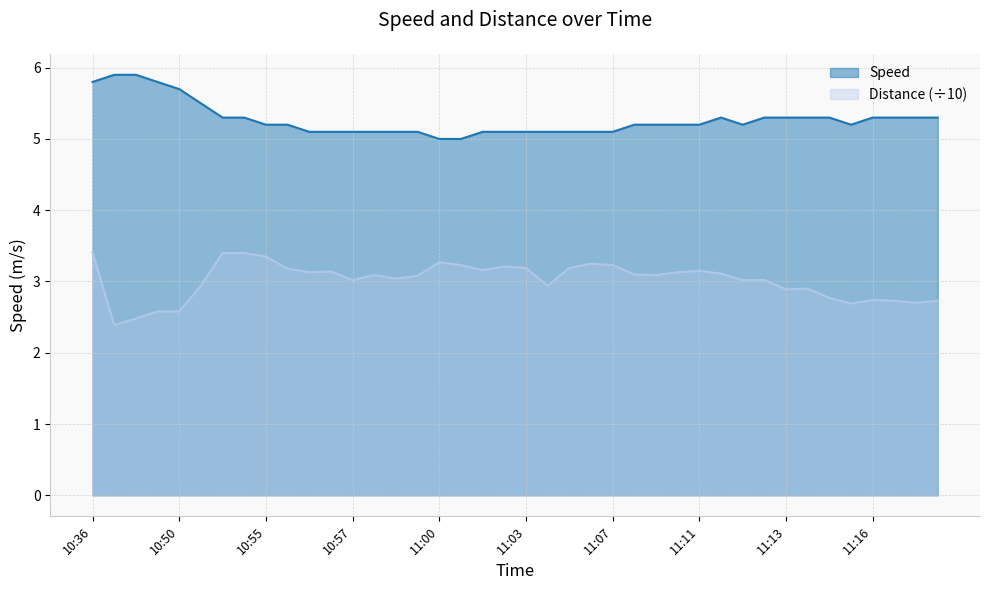

Count the number of categories in the chart.

40